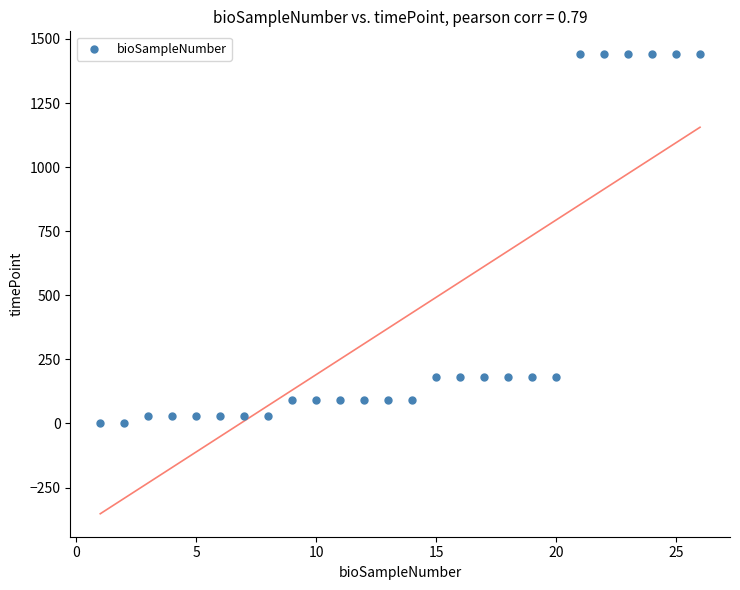

What is the range of X values (max minus min)?

25